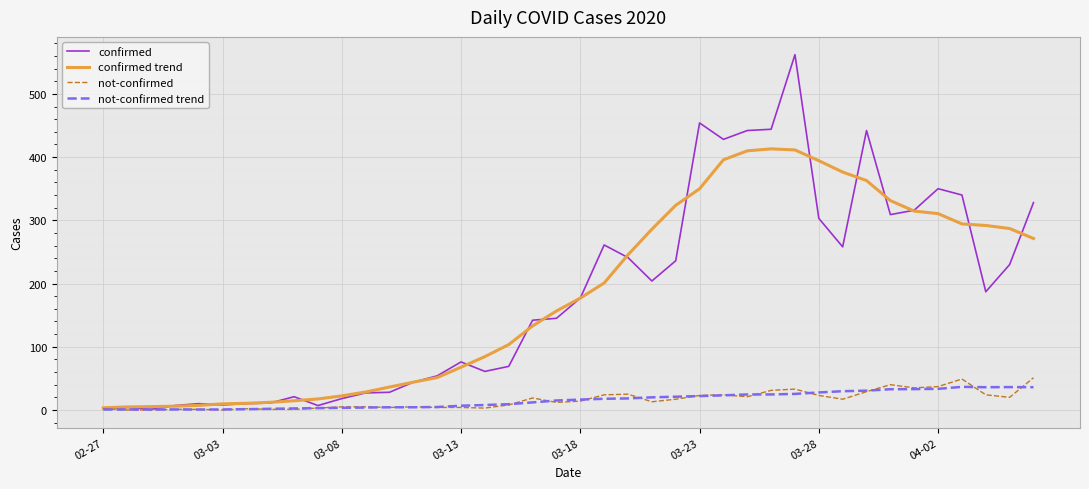

Which series has the widest spread of values?

confirmed